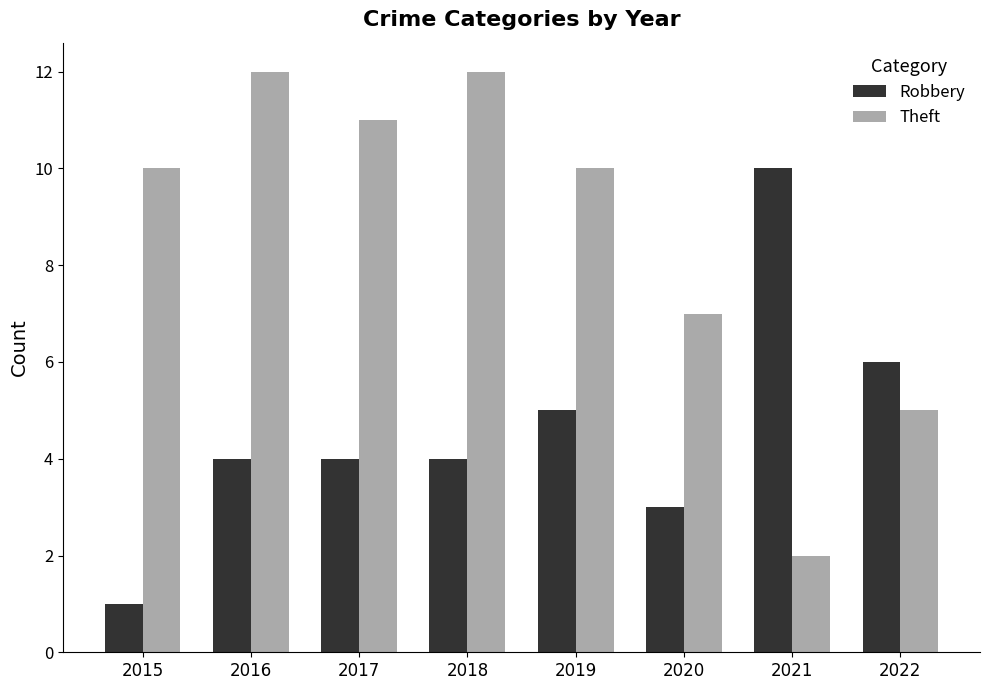

What is the difference between the Robbery values at 2020 and 2016?

1